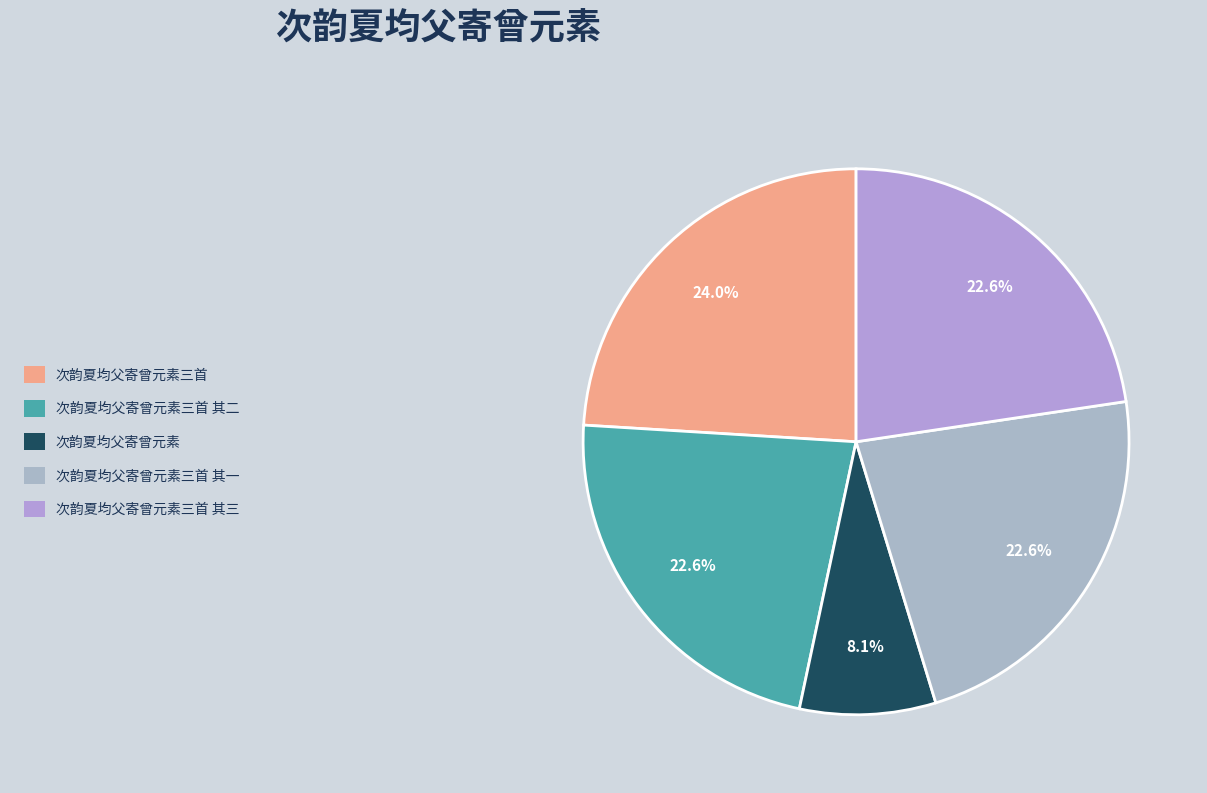

To the nearest percent, what is the average slice percentage?

20%